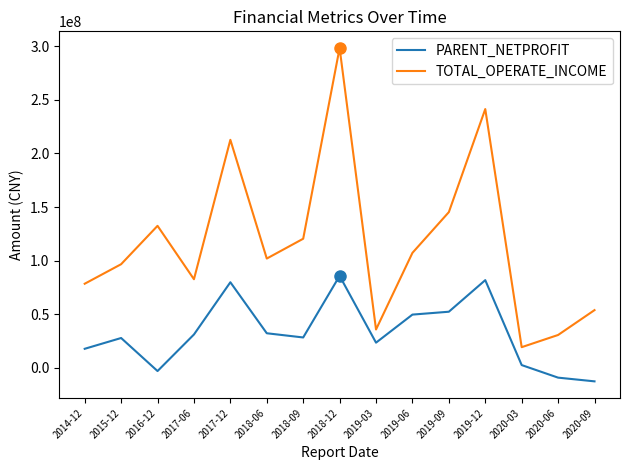

Read the PARENT_NETPROFIT value at 2017-12.

79846387.6